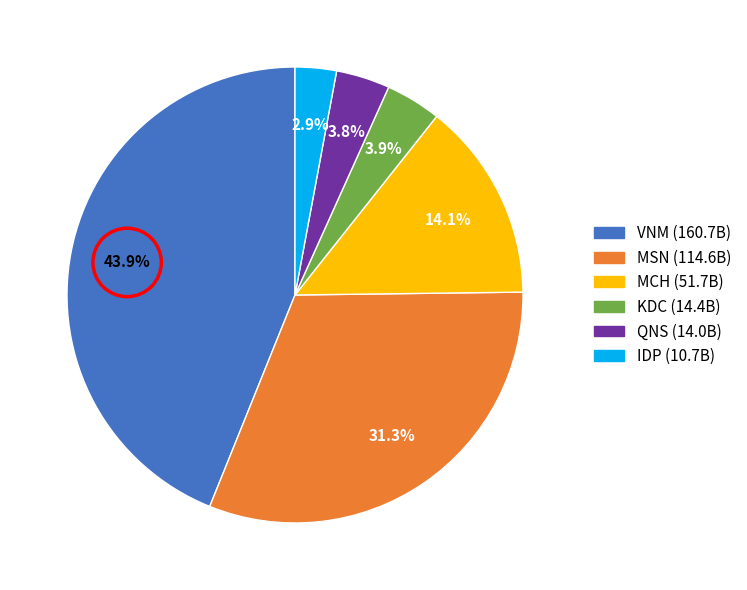

Is there any slice that represents more than half of the pie?

No